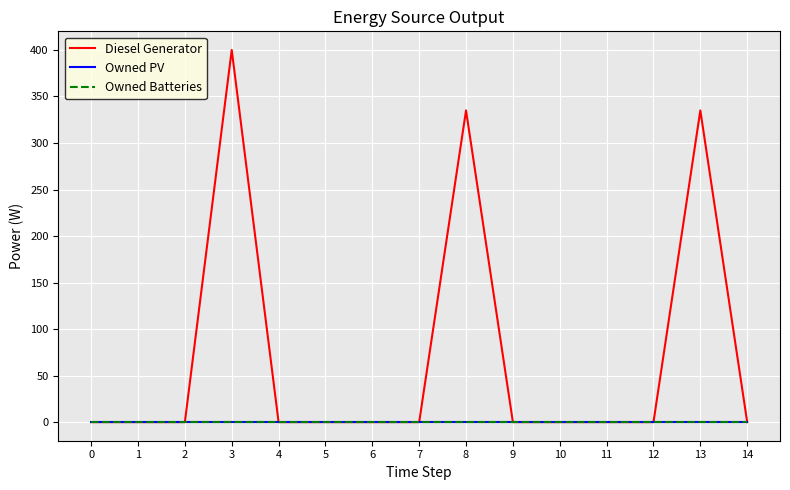

Does the chart have visible grid lines?

Yes